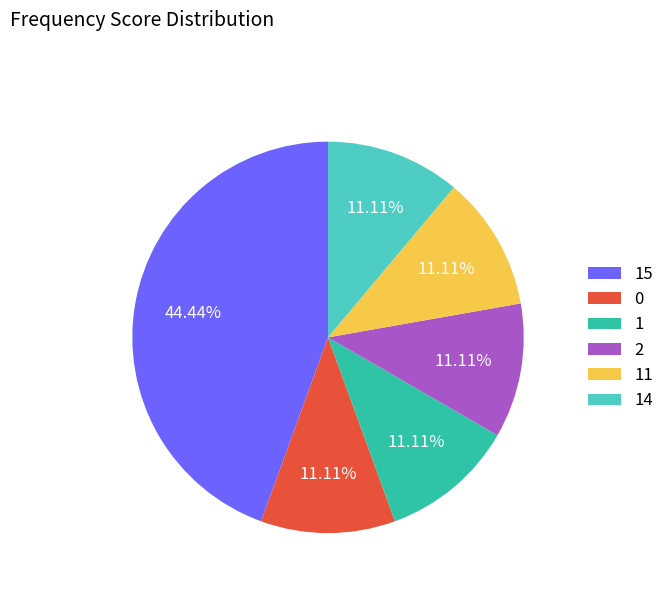

Between 14 and 15, which is larger?

15